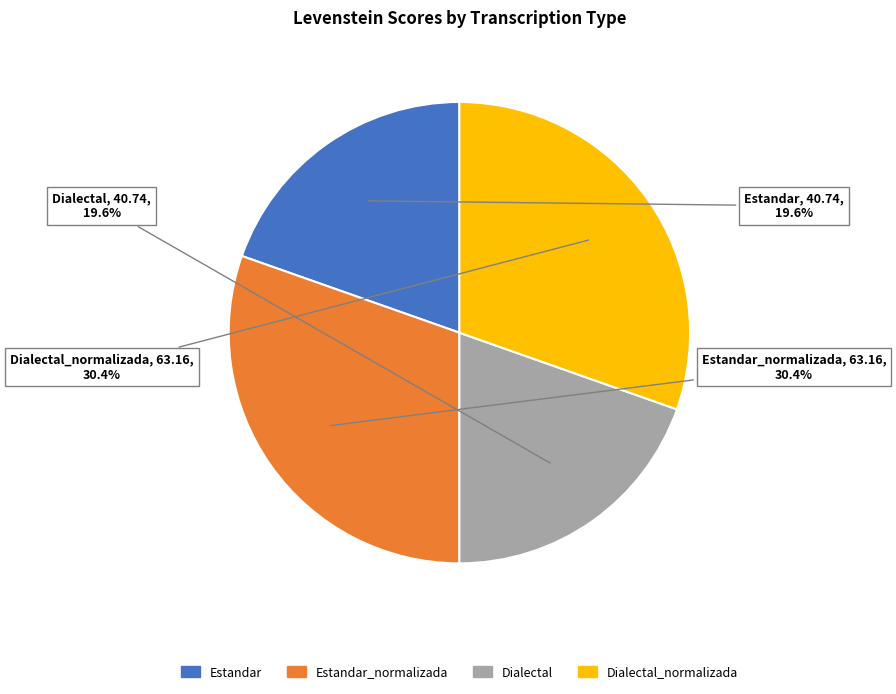

Is there a majority slice in this chart?

No